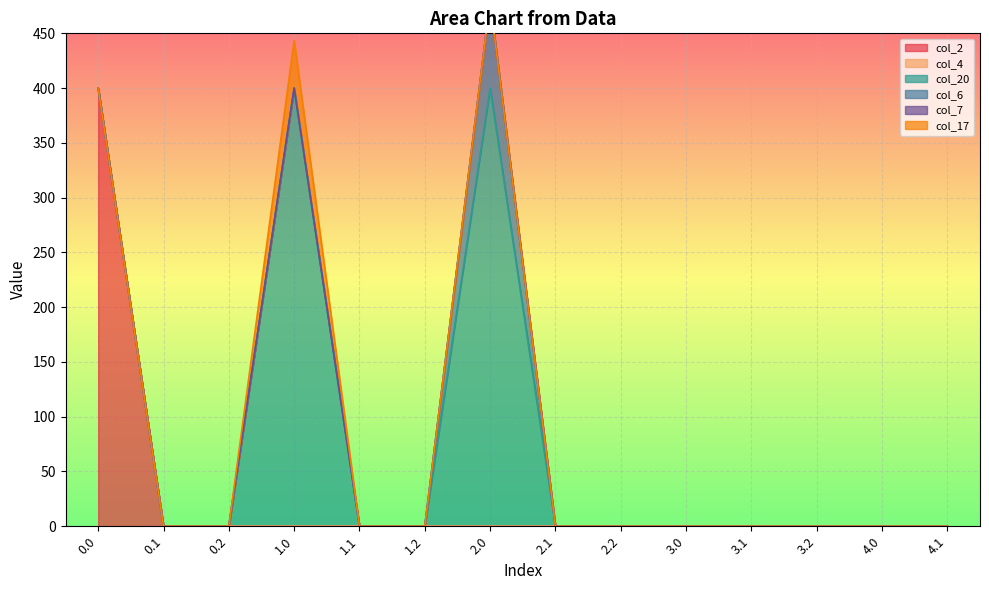

True or false: col_20 and col_2 intersect in this chart.

False